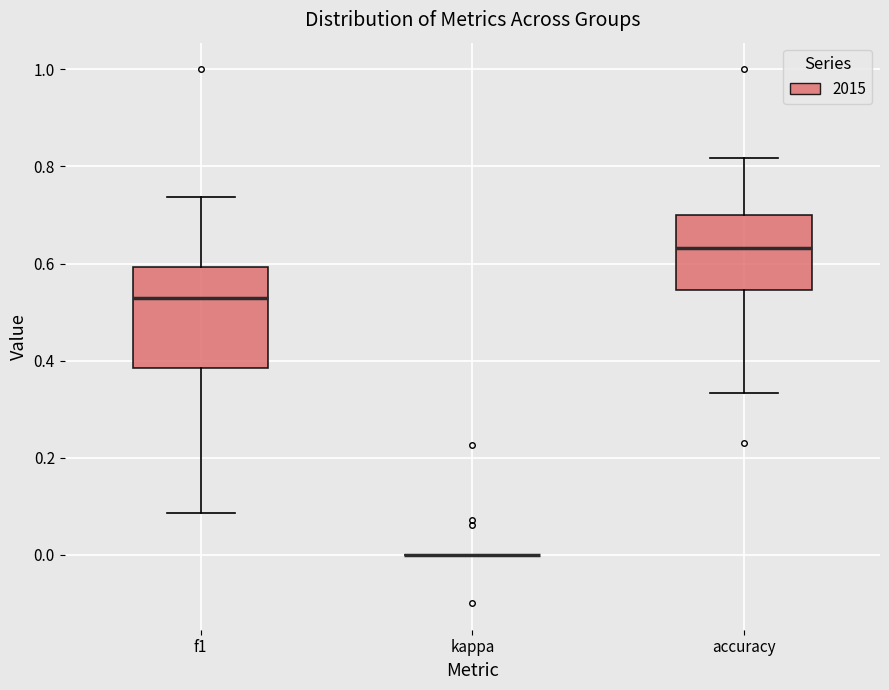

Where is the lower edge of the box for f1 on the y-axis? The values are not printed on the chart, so give them approximately, as read against the axis.

0.38